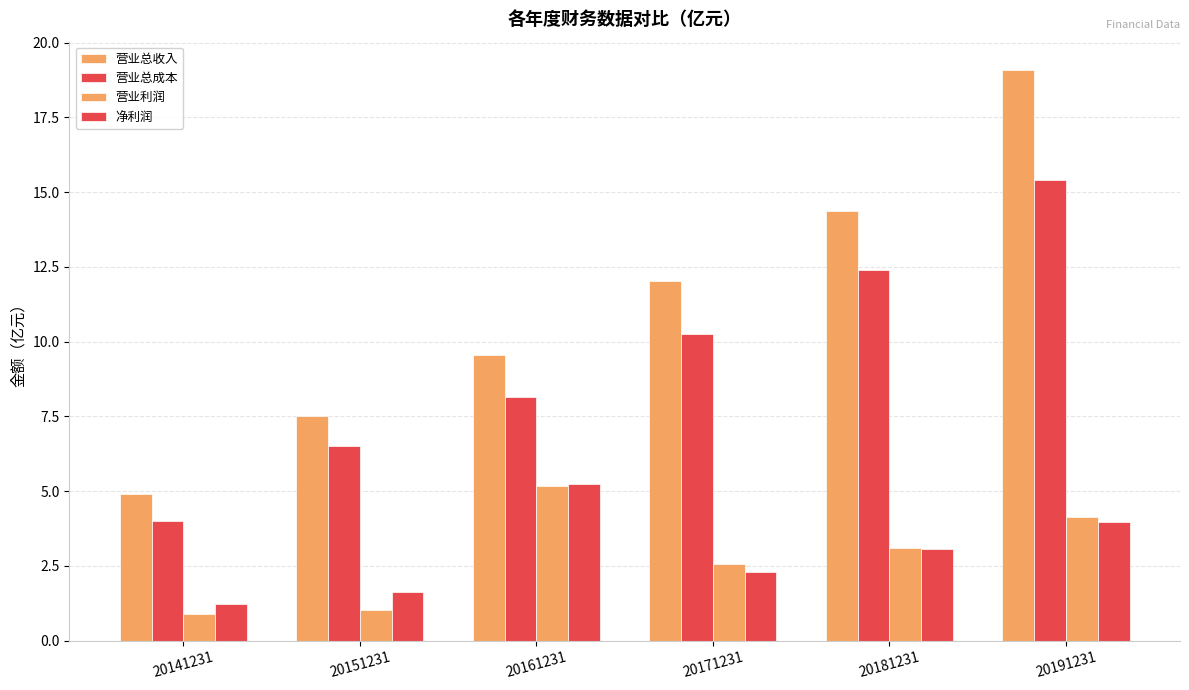

How many groups of bars are there?

6